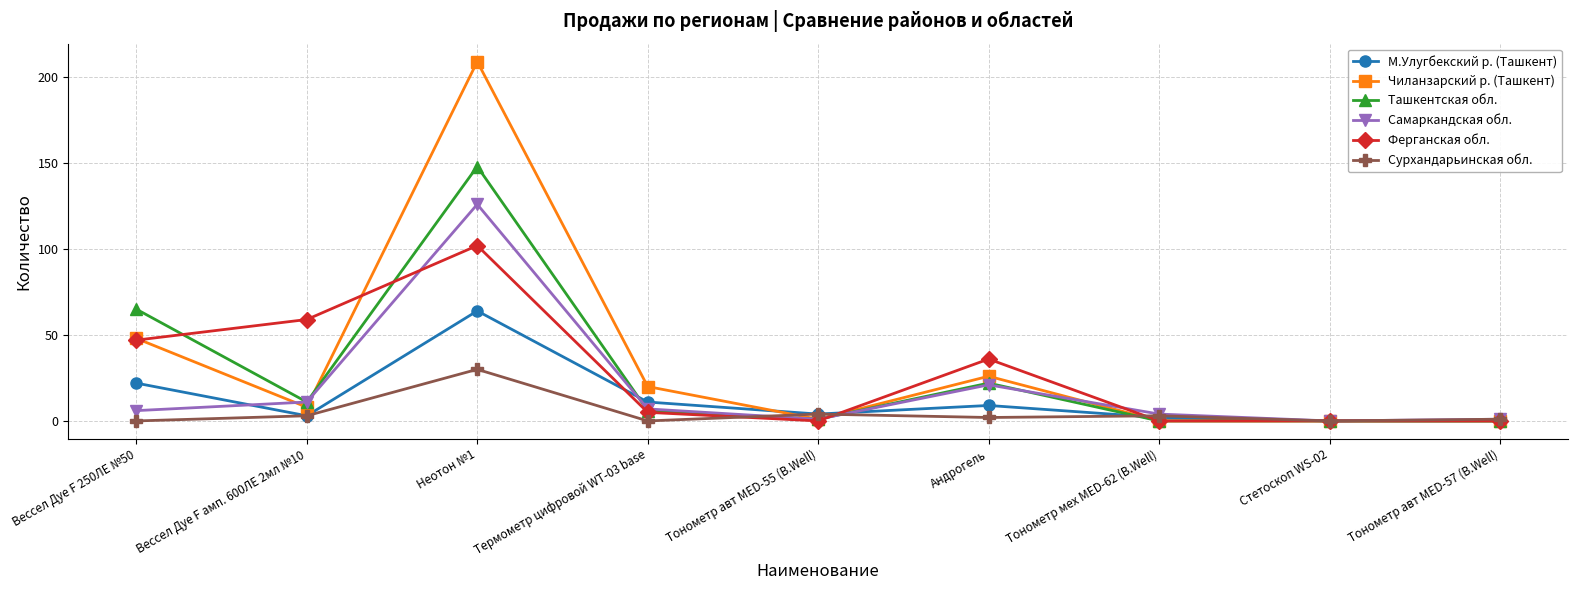

What is the highest value of the Сурхандарьинская обл. series?

30